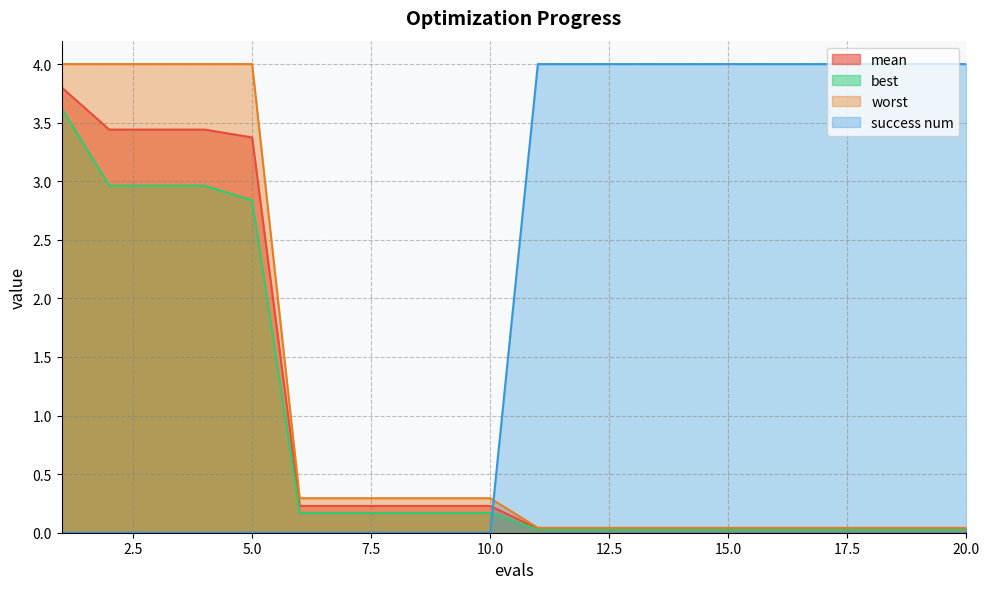

What is the spread (max minus min) of values at 8?

0.3